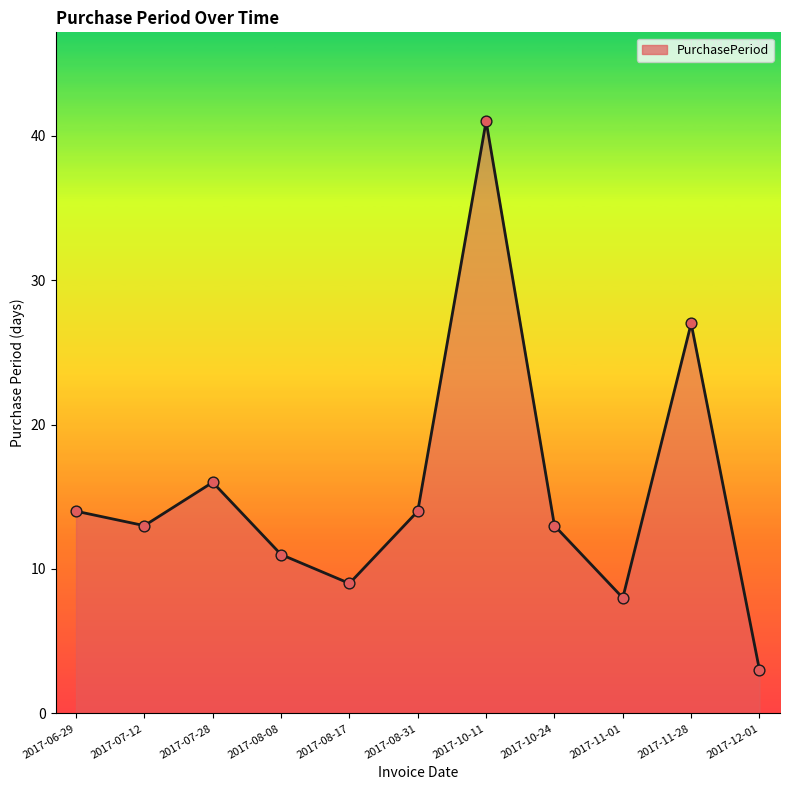

Approximately how many times larger is the value at 2017-08-31 compared to 2017-10-24?

1.1